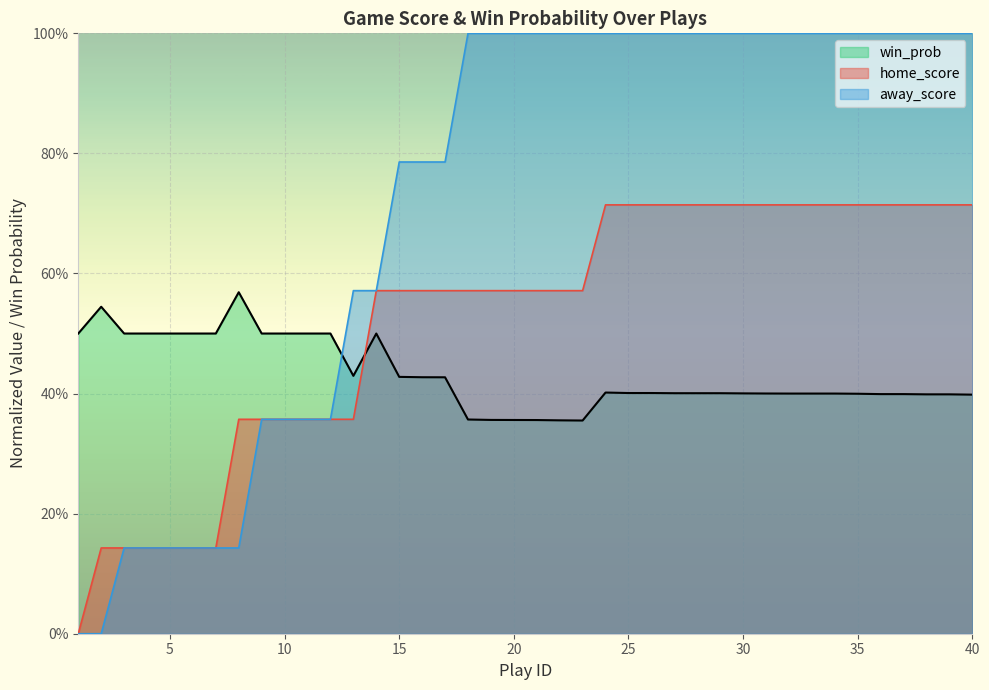

How many times do home_score and win_prob cross each other?

1